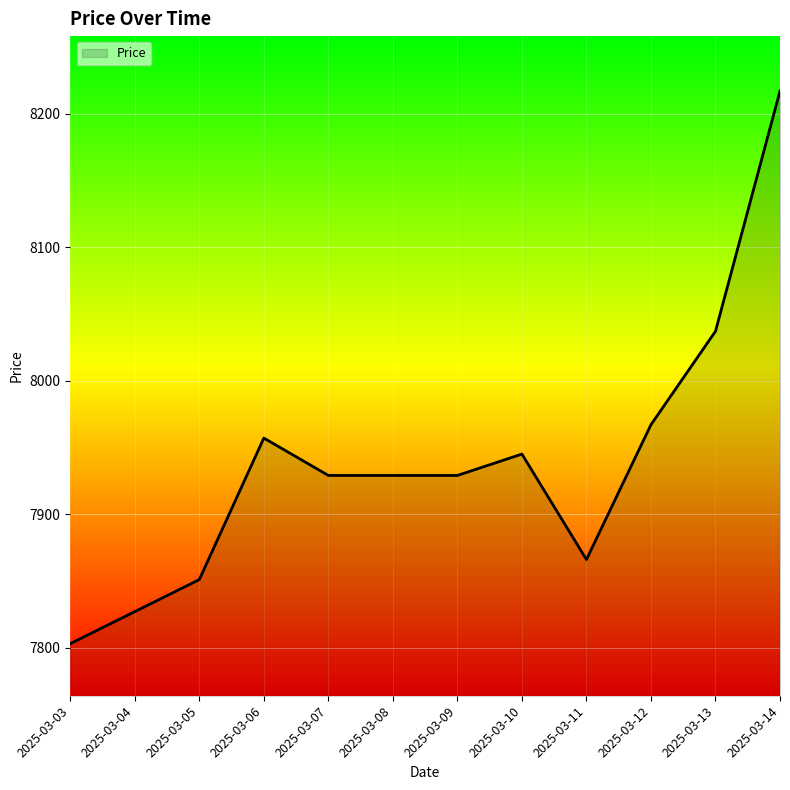

Does the chart display data point markers on the line(s)?

No